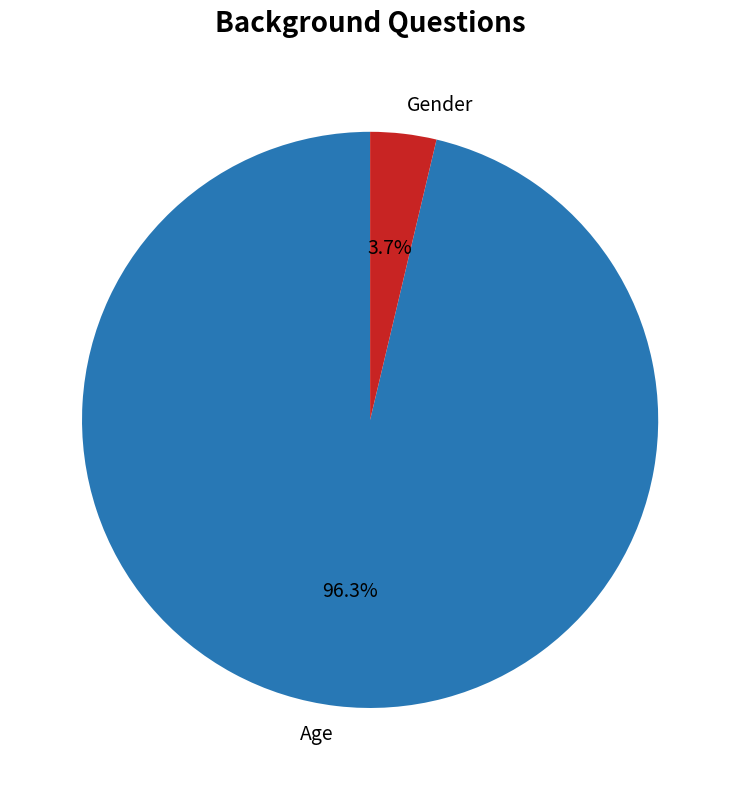

The Age slice represents 96% of the pie. True or false?

True